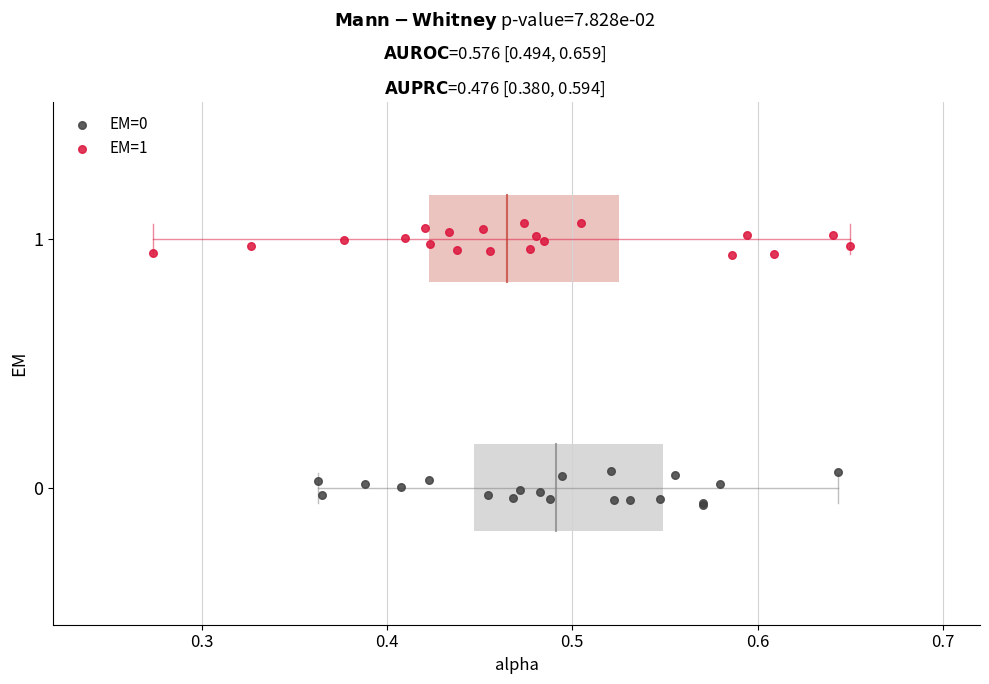

Which series reaches the maximum Y coordinate?

EM=1